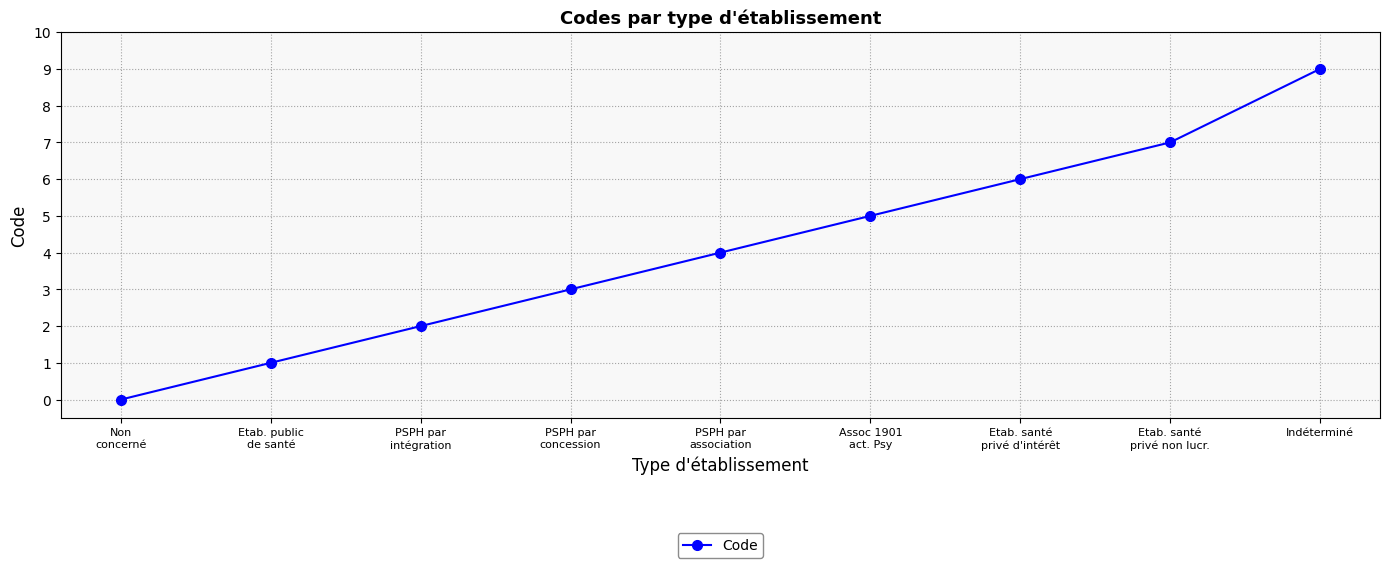

The chart shows a value of 6 at Etab. santé
privé d'intérêt. True or false?

True